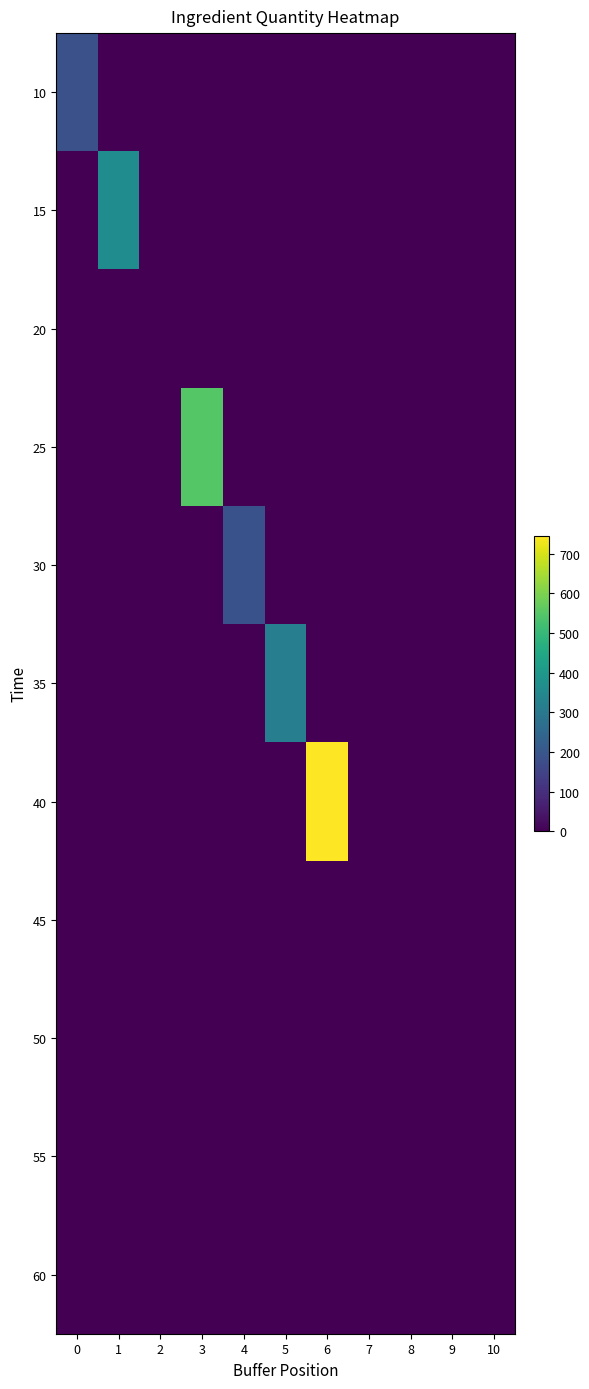

Which label corresponds to the largest value in the chart?

6